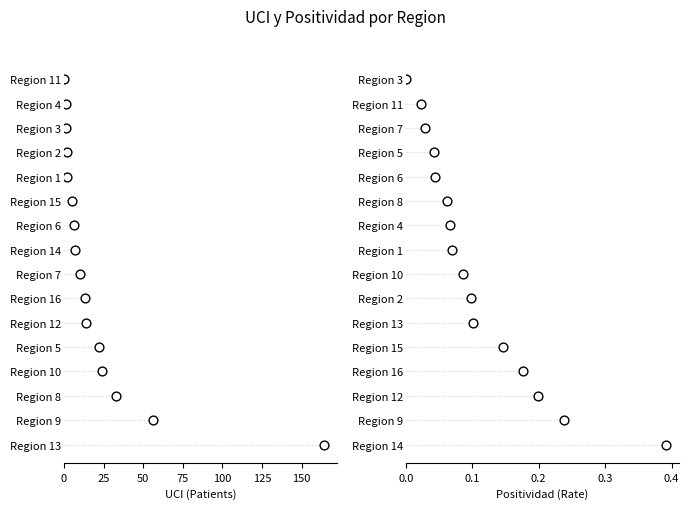

Which series has the widest spread of Y values?

UCI